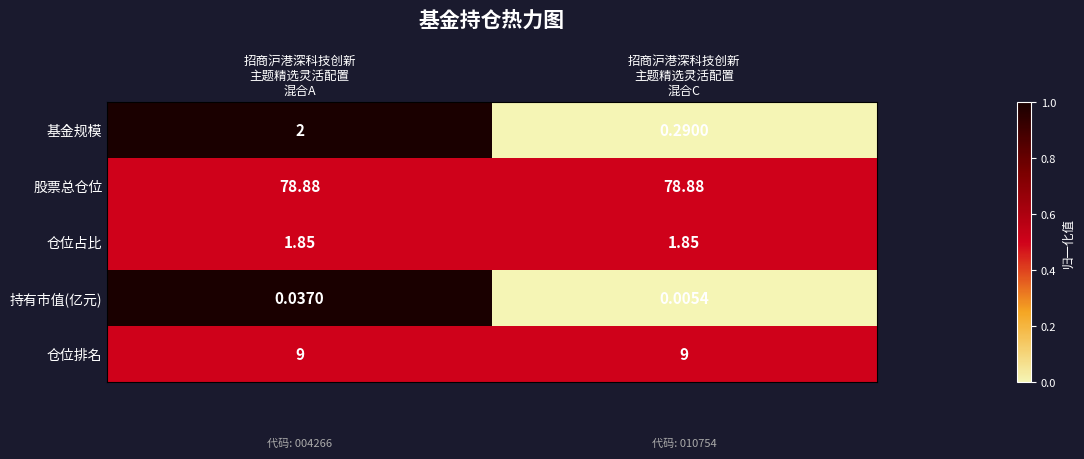

Which series has the largest total across all categories?

股票总仓位